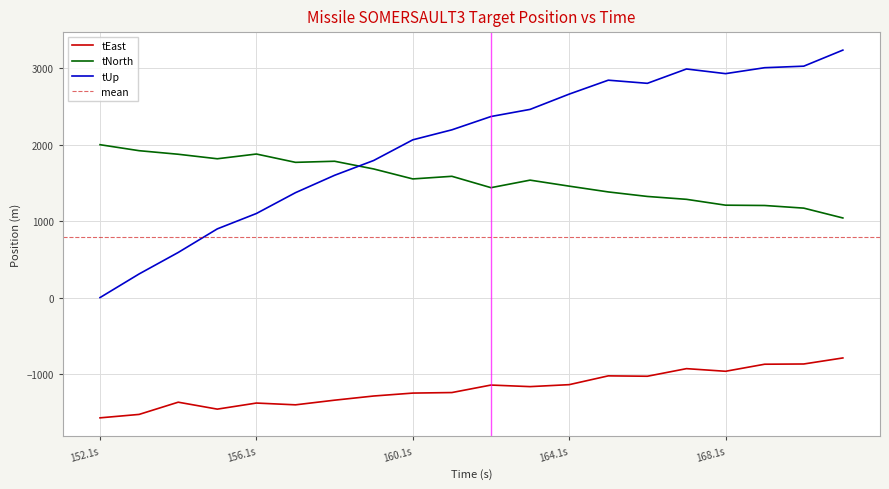

What are all the series names shown in the legend?

tEast, tNorth, tUp